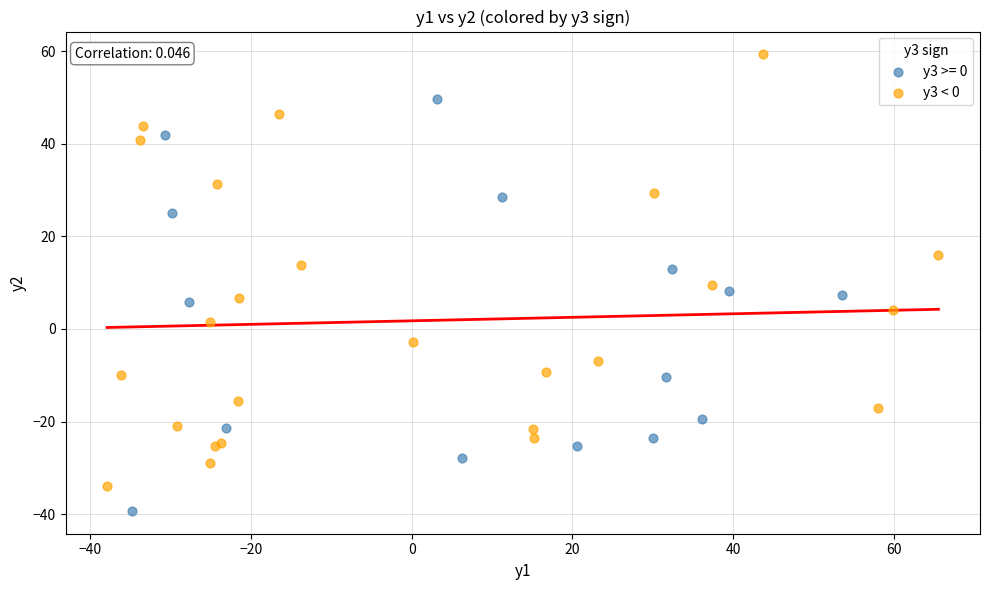

Which series contains the highest Y value?

y3 < 0